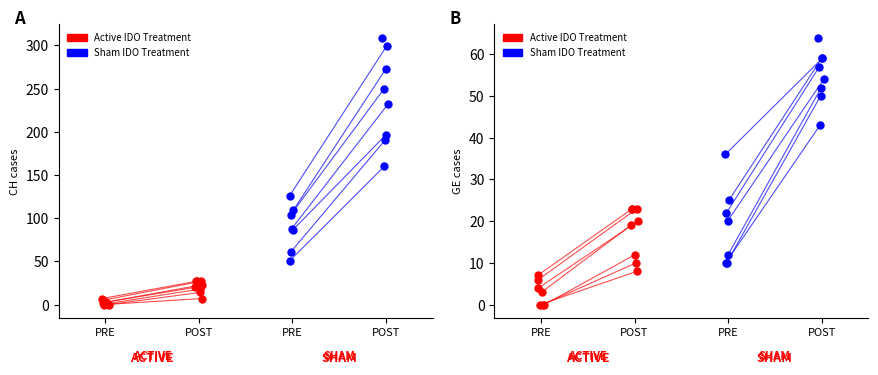

Which series reaches the maximum Y coordinate?

Sham IDO Treatment